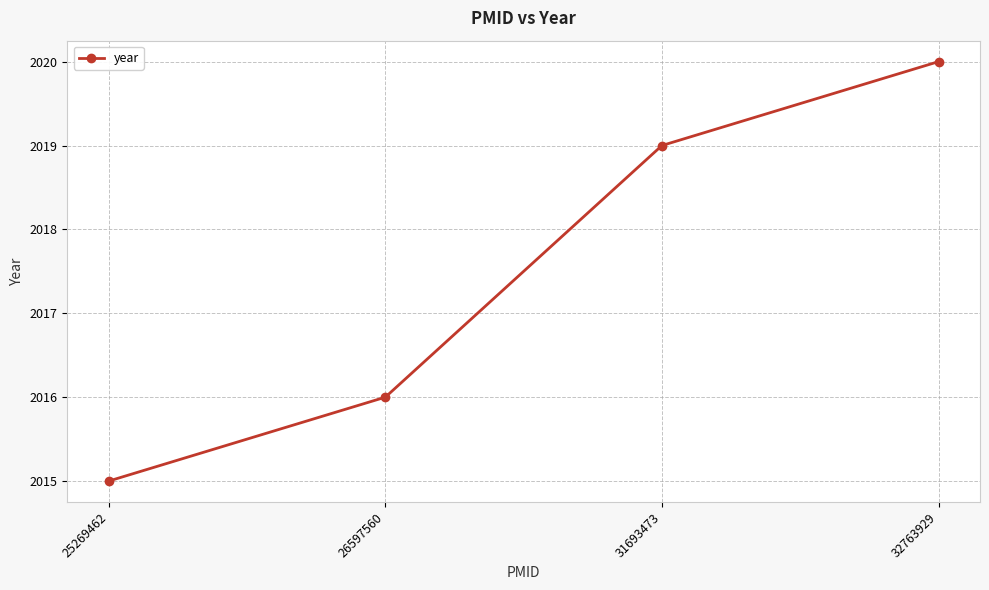

Rank the categories by value from highest to lowest.

32763929, 31693473, 26597560, 25269462